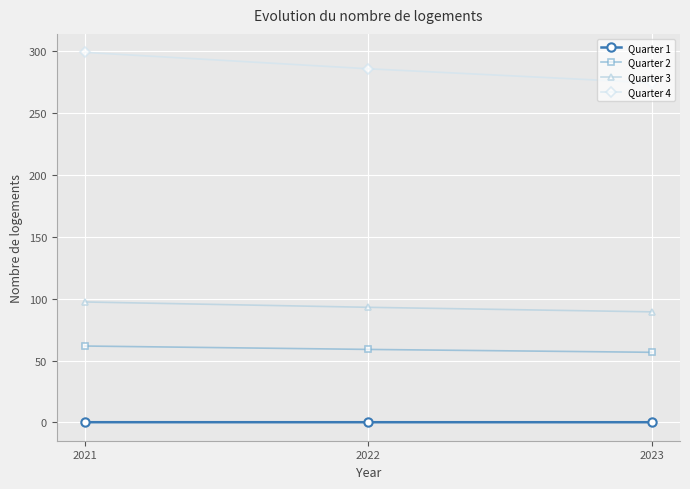

Is it true that Quarter 4 equals 439.7 at 2021?

False